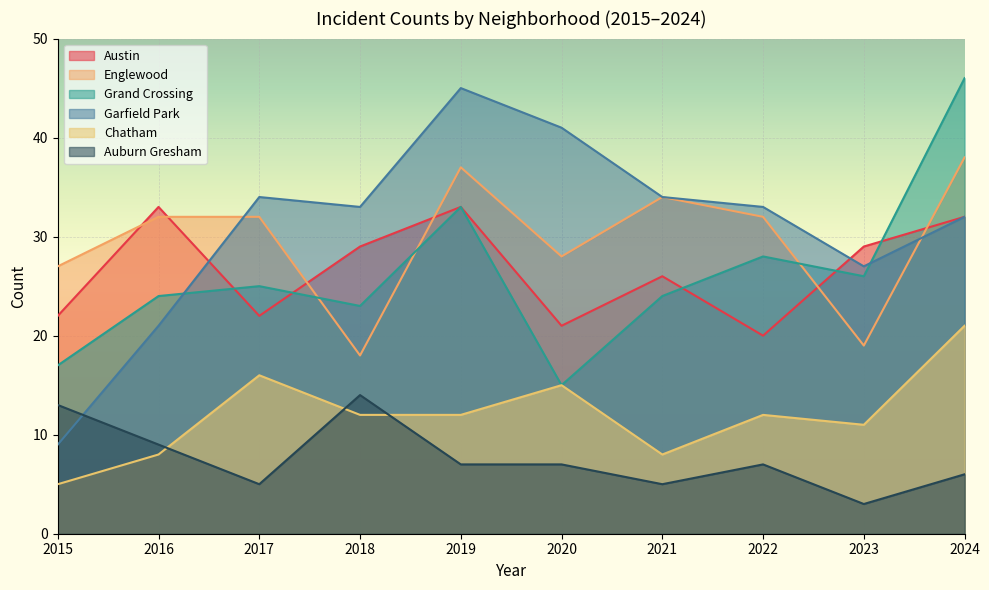

Which category has the highest value in the Englewood series?

2024